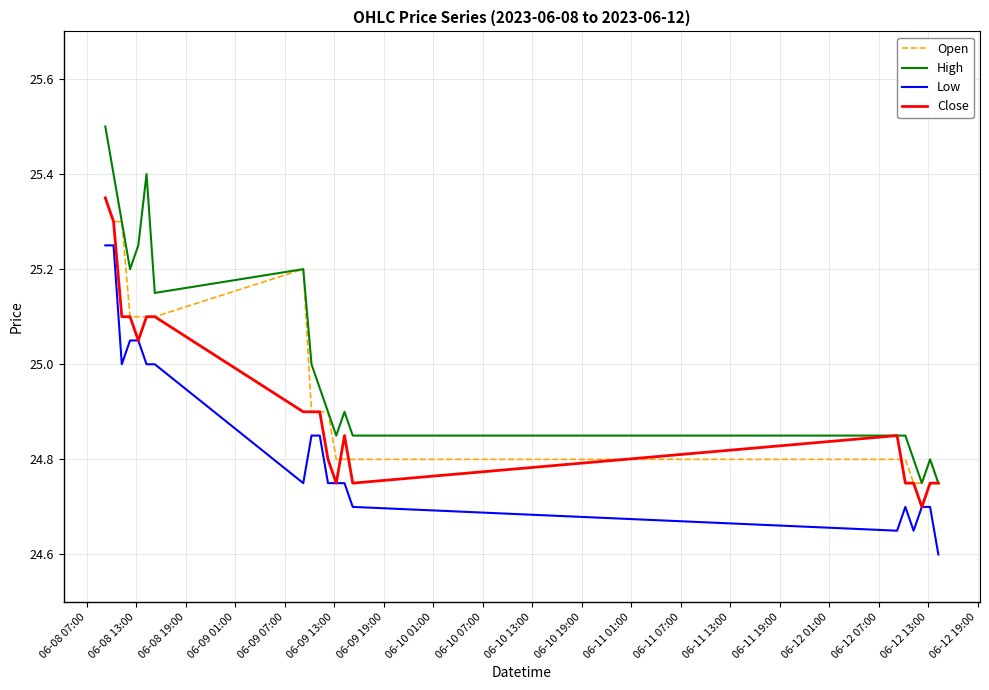

Which series has the largest range (max minus min)?

High